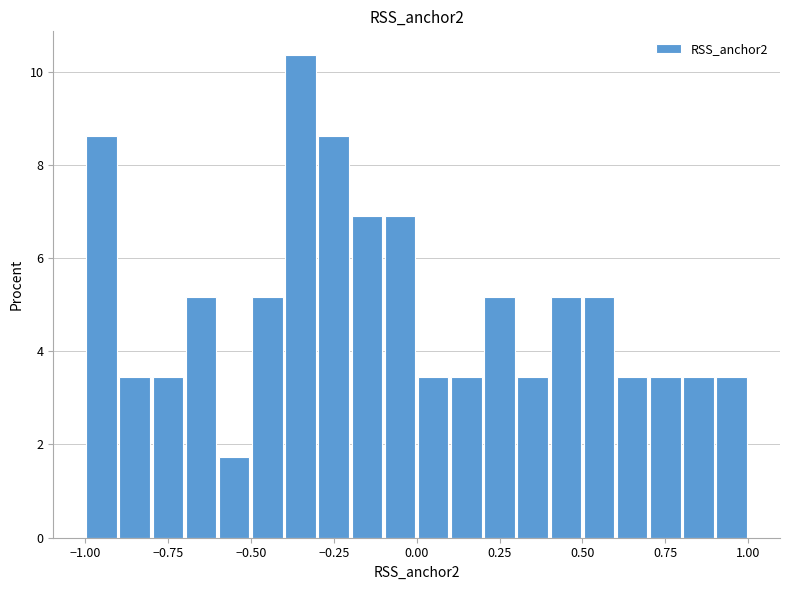

Read against the x-axis, roughly where is the centre of the tallest bar?

-0.35